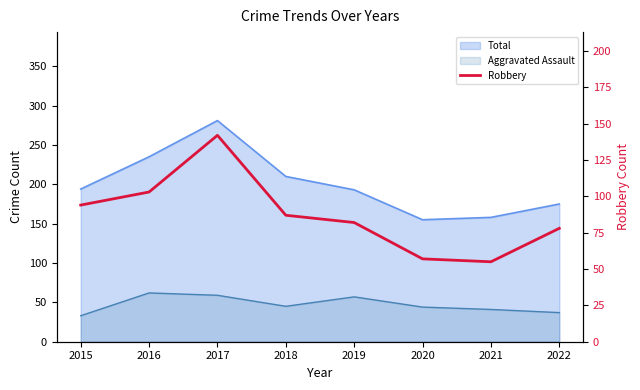

True or false: the data shows 142 at 2017.

True